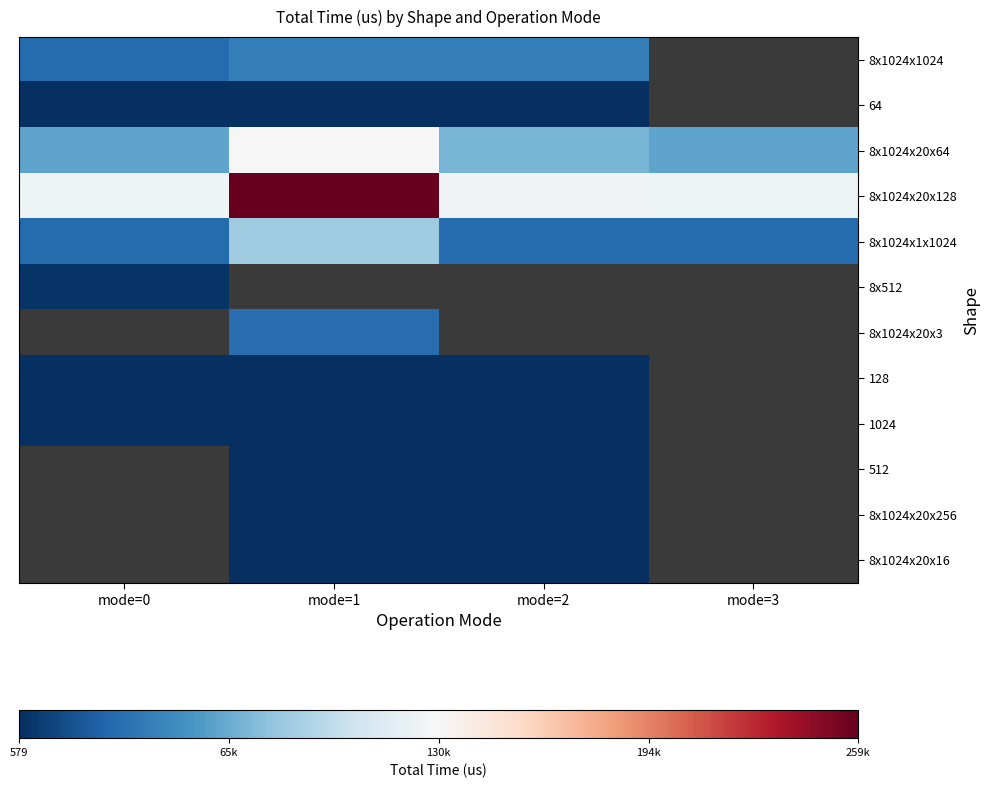

What is the difference between the second highest and second lowest values in the 8x1024x20x256 series?

169.0